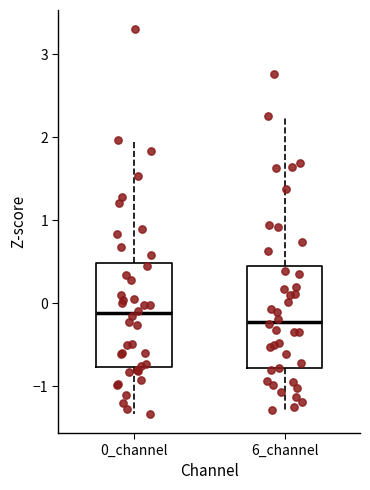

Reading left to right, transcribe this box plot: for each box, give where its median line is, the range the box spans, and where its two whiskers end, as read against the y-axis. The values are not printed on the chart, so give them approximately, as read against the axis.

0_channel: median -0.1, box -0.8 to 0.5, whiskers -1.3 to 2.0
6_channel: median -0.2, box -0.8 to 0.4, whiskers -1.3 to 2.2